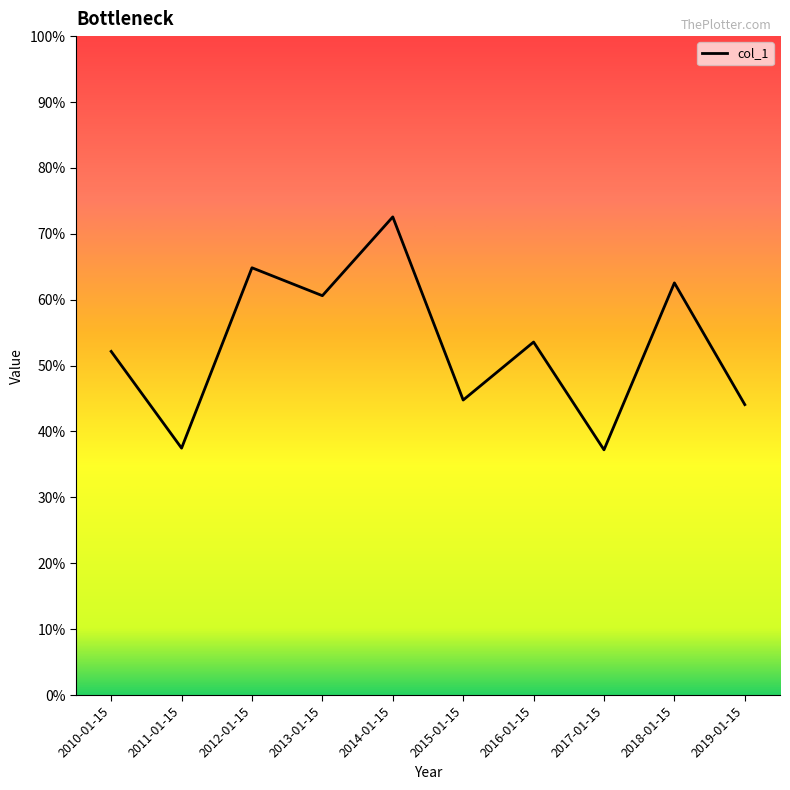

What is the change in value from 2012-01-15 to 2018-01-15?

-2.3